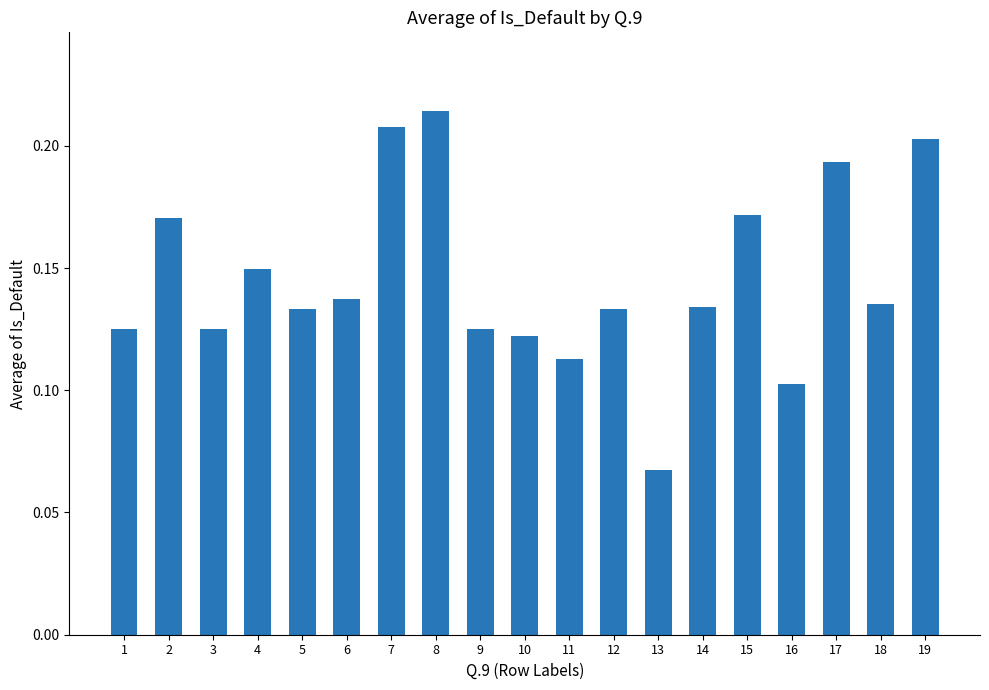

What is the sum of all values?

2.8